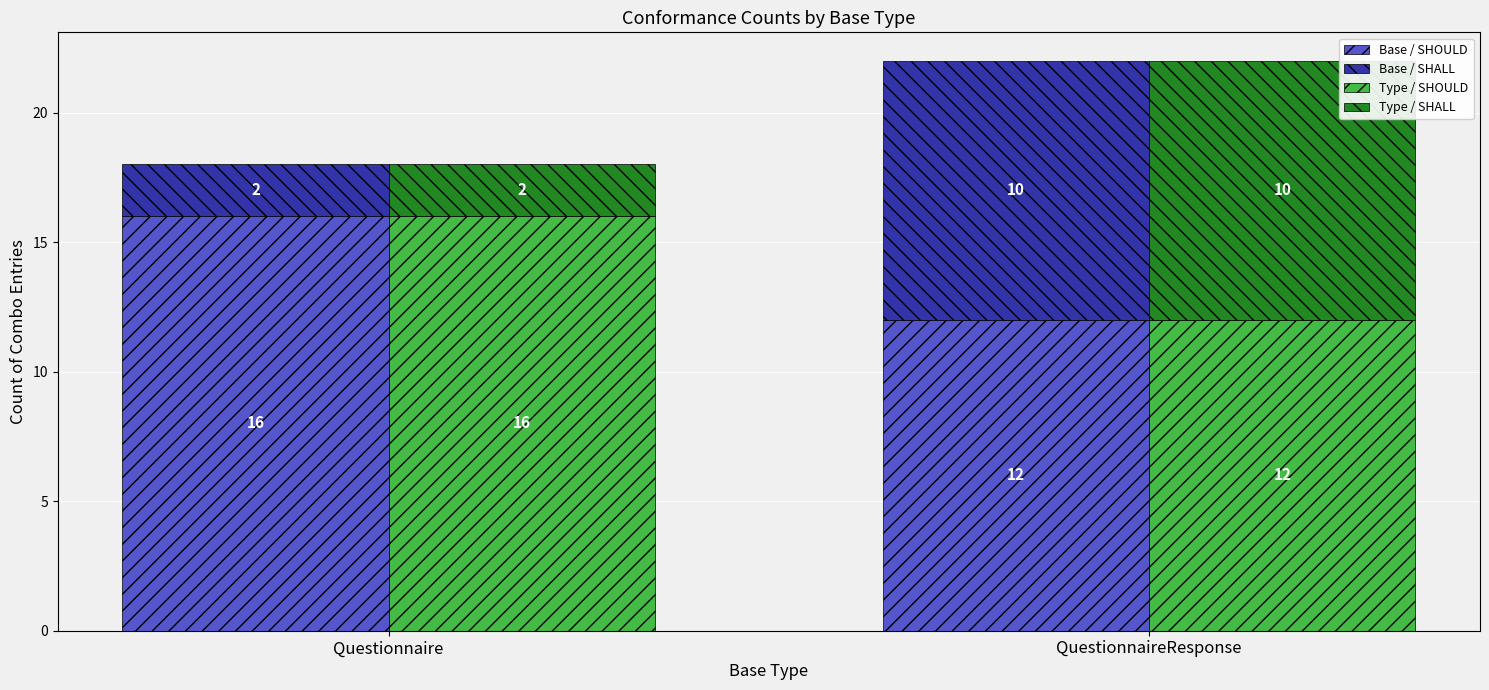

What is the total value across all series at Questionnaire?

36